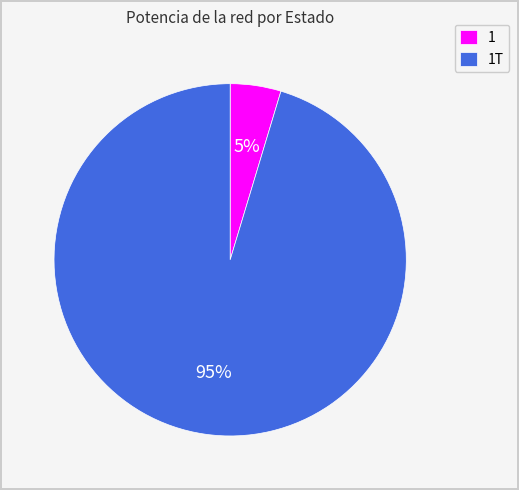

What is the smallest slice in the pie chart?

1